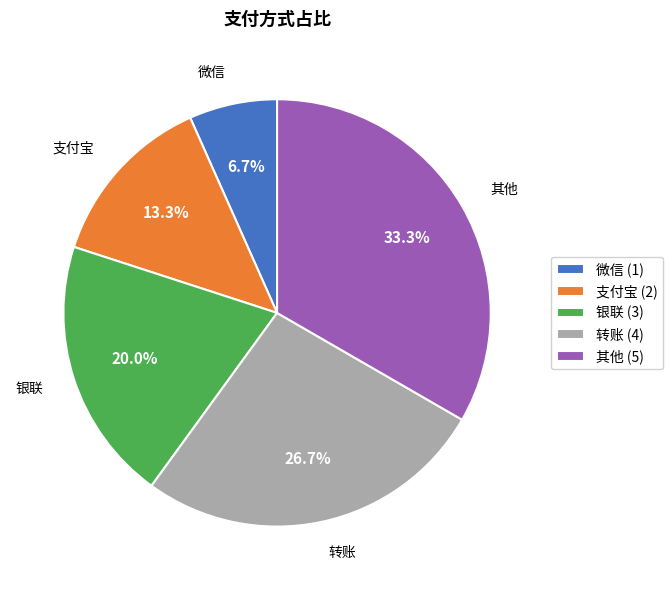

Does 转账 account for over 50% of the chart?

No